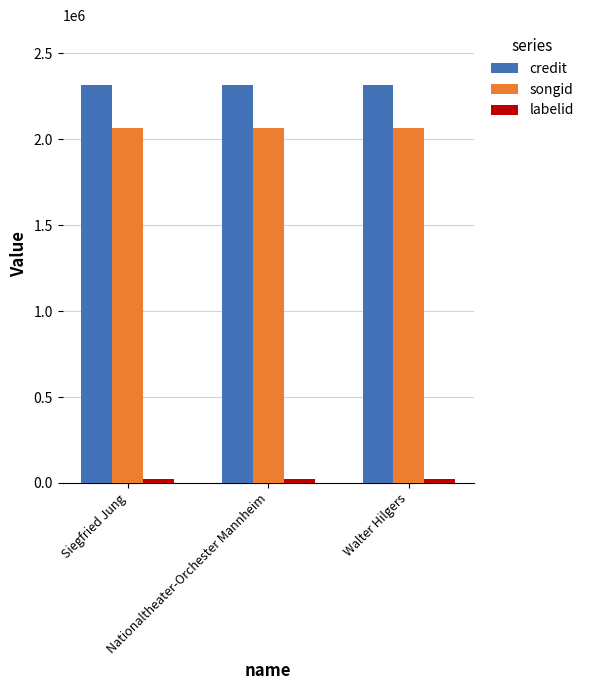

True or false: credit has a value of 664981 at Siegfried Jung.

False